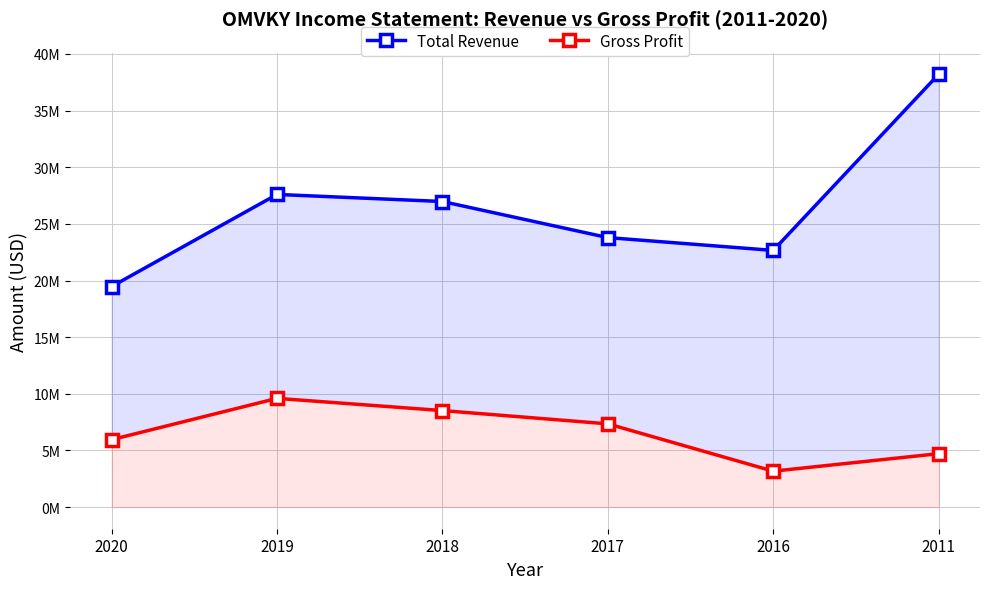

What is the difference between the maximum and minimum values in the Total Revenue series?

18737900